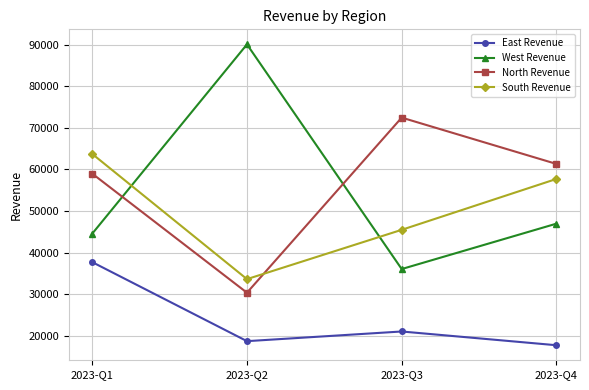

How many data points in East Revenue are above 21026?

2